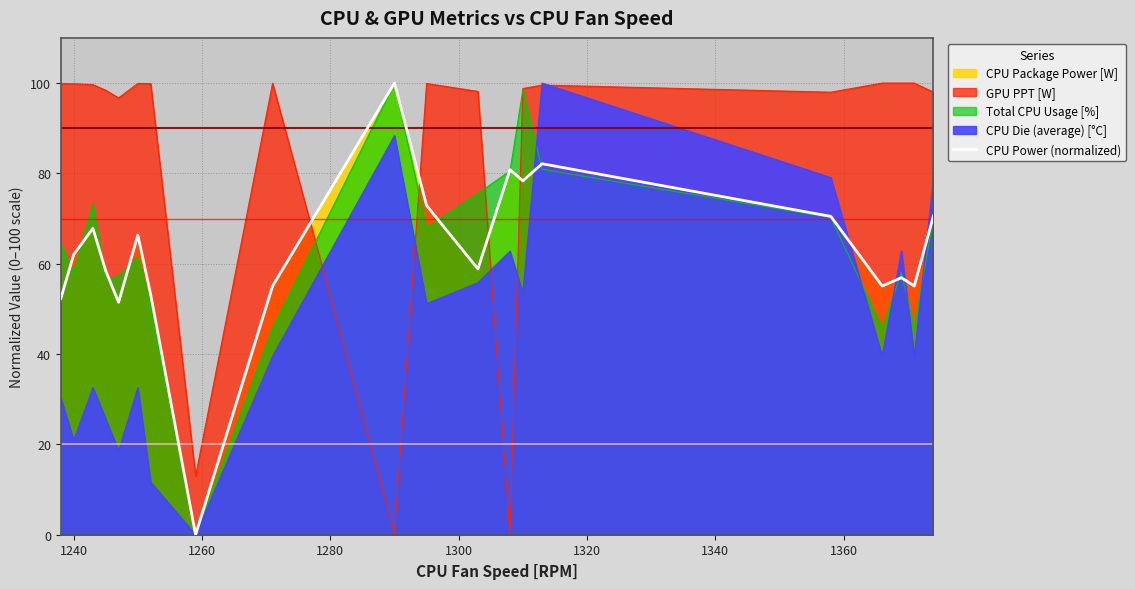

Reading left to right, list all the values displayed in this chart.

52.3	62.0	67.8	58.4	51.5	66.3	53.2	0.0	55.1	100.0	72.9	58.8	80.8	78.3	82.1	70.5	55.1	56.9	55.1	70.6